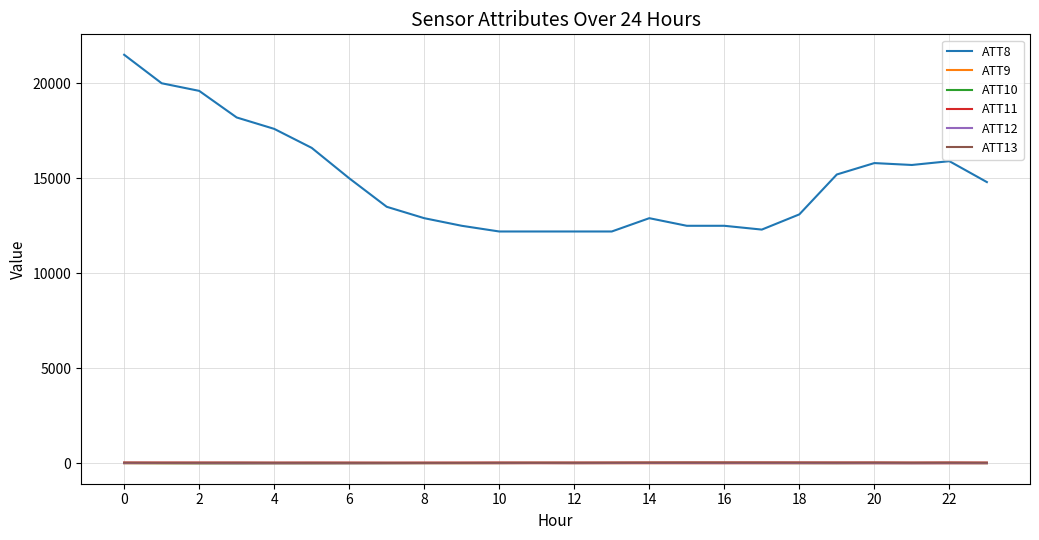

Which series has the largest total across all categories?

ATT8